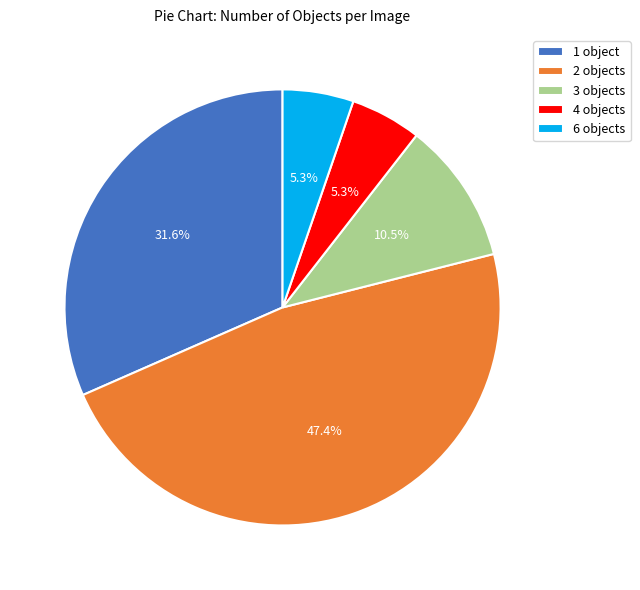

Is there any slice that represents more than half of the pie?

No